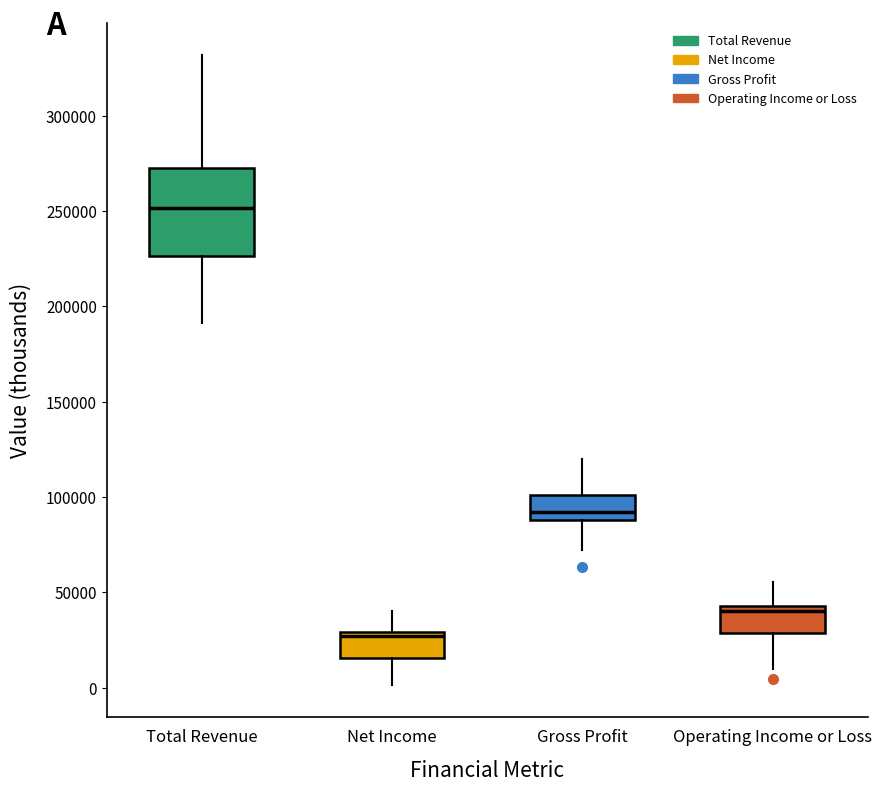

Which box has the lowest median line?

Net Income